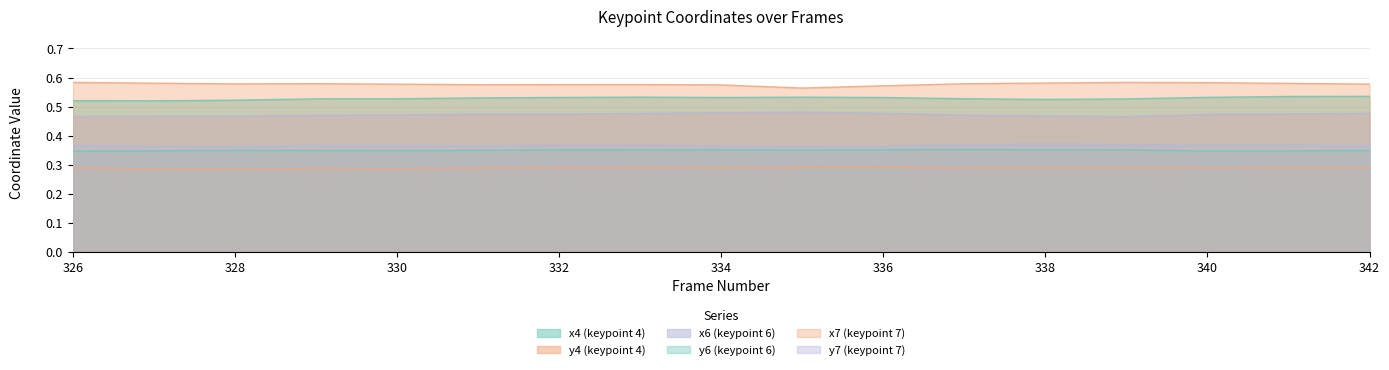

What is the approximate value of x7 at 337?

0.6